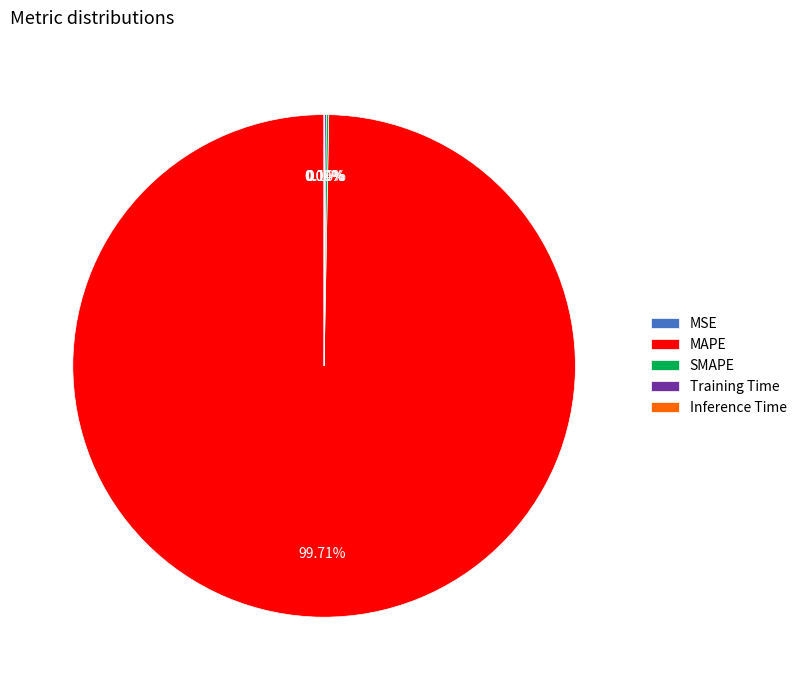

What is the largest slice in the pie chart?

MAPE